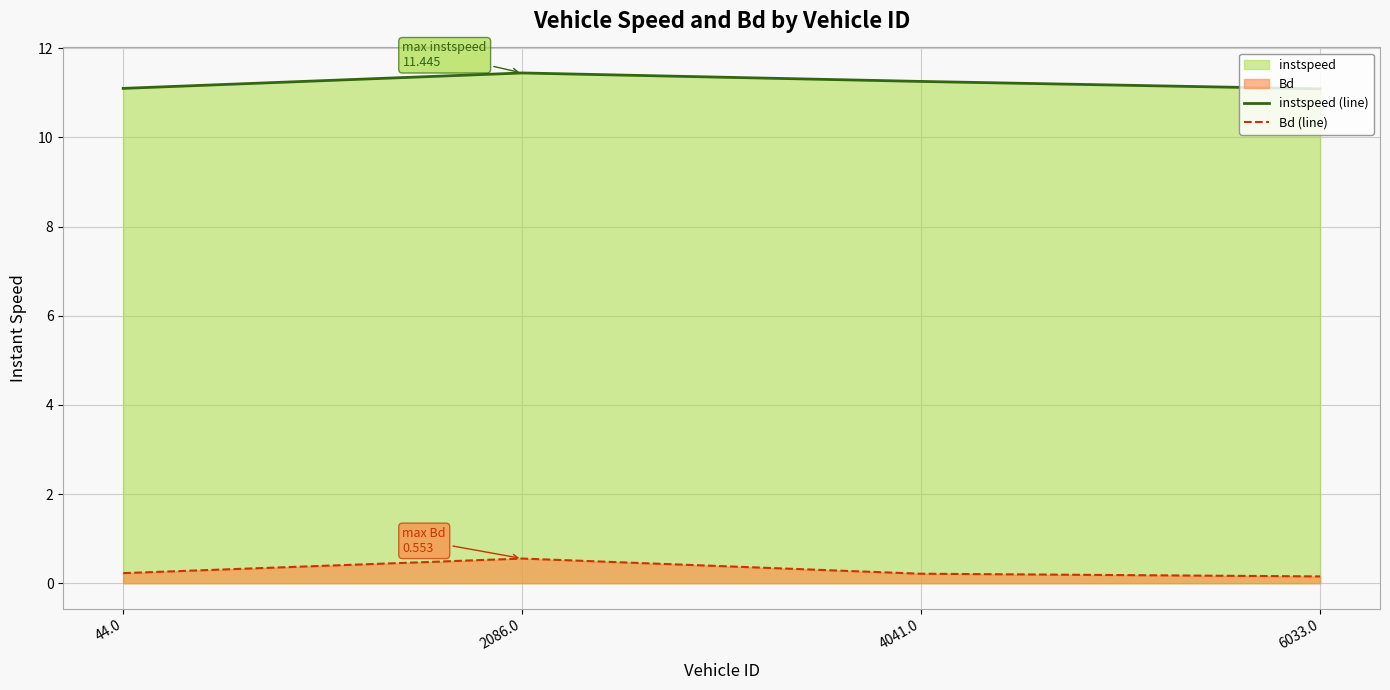

List the series in order of their overall mean, highest first.

instspeed (line), Bd (line)